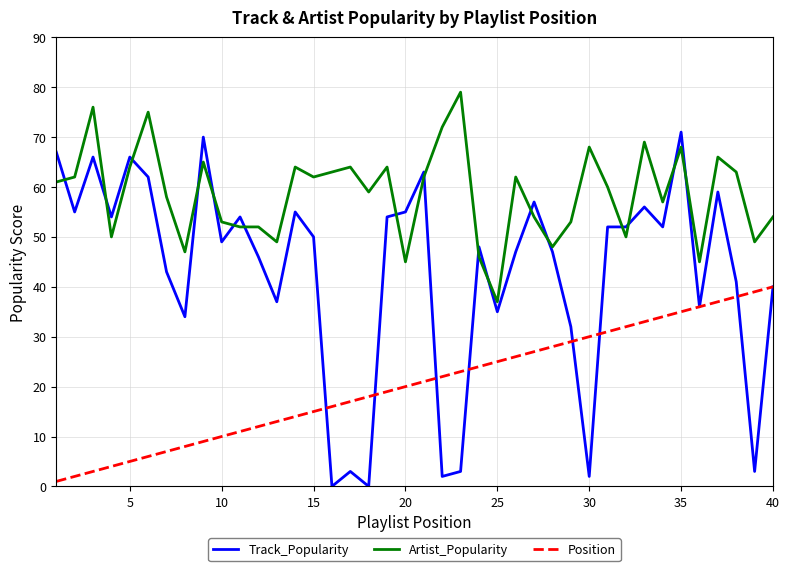

How many categories are shown in the chart?

40